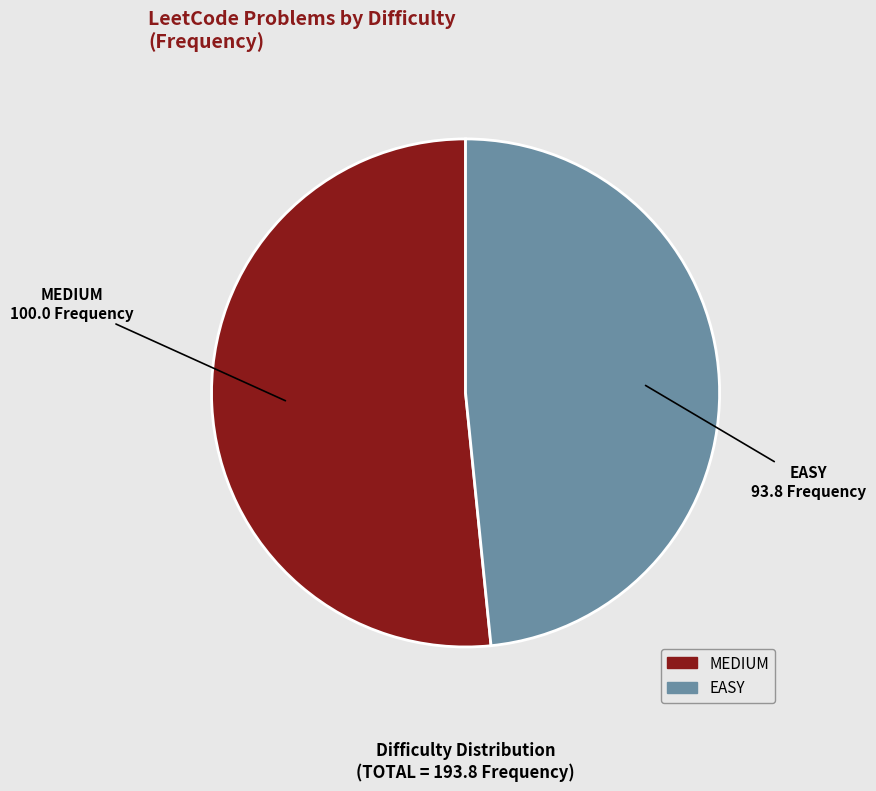

How many slices are in this pie chart?

2